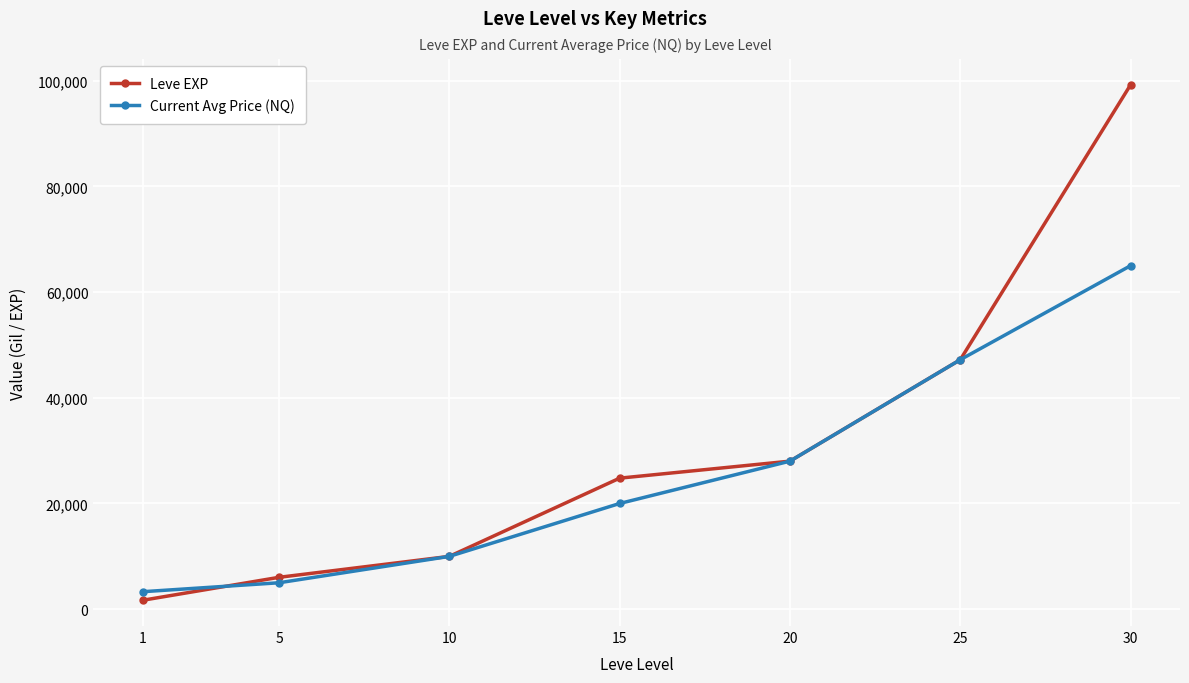

Reading left to right, what are all the values shown in this chart?

Leve EXP: 1690	6030	9990	24790	28010	47200	99220
Current Avg Price (NQ): 3307	4999	9990	19999	28010	47200	64995